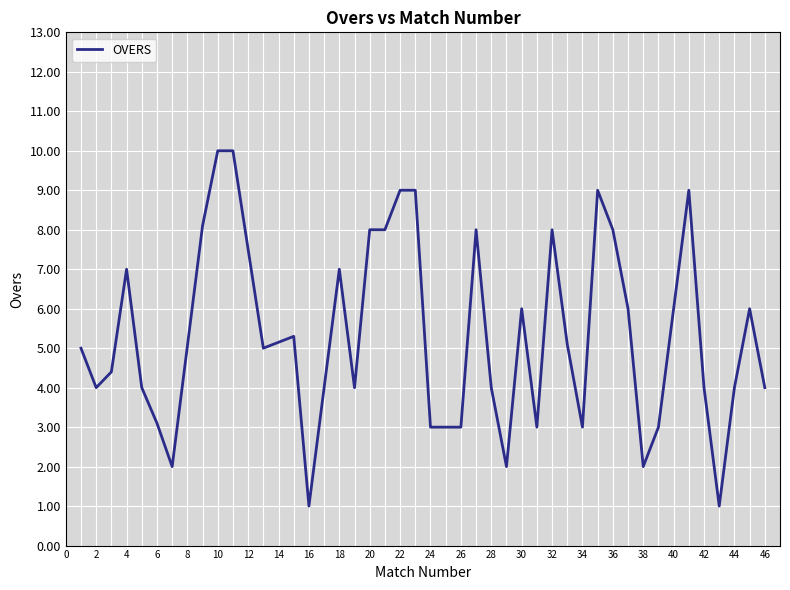

How many lines are shown in the chart?

1